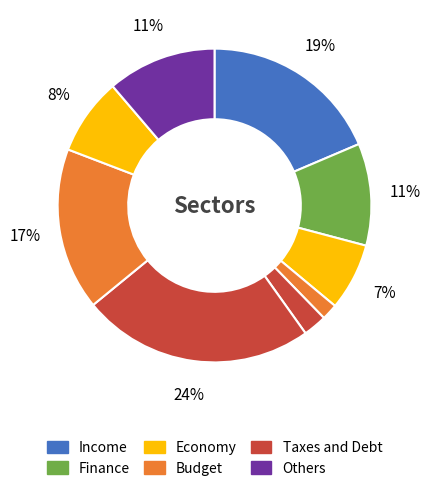

How many segments does this pie chart have?

9